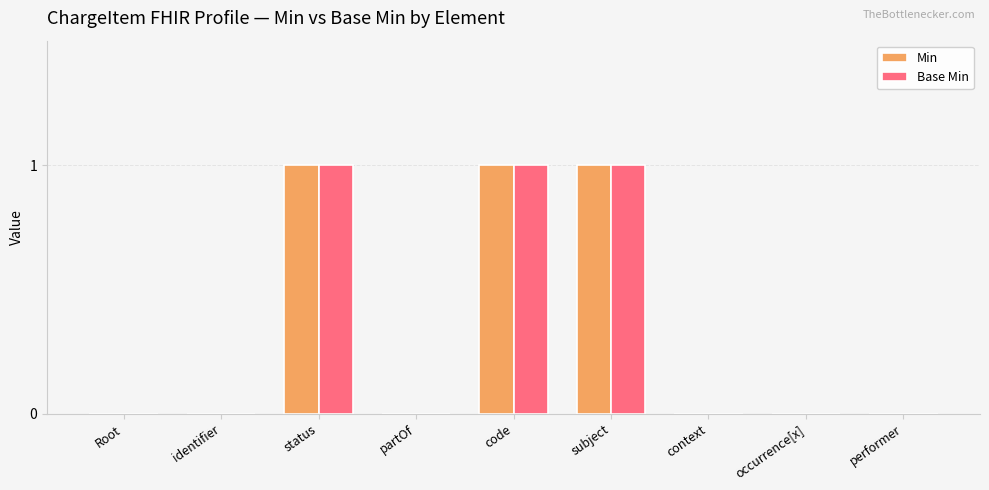

Is the value of Base Min at partOf greater than the value of Min at subject?

No